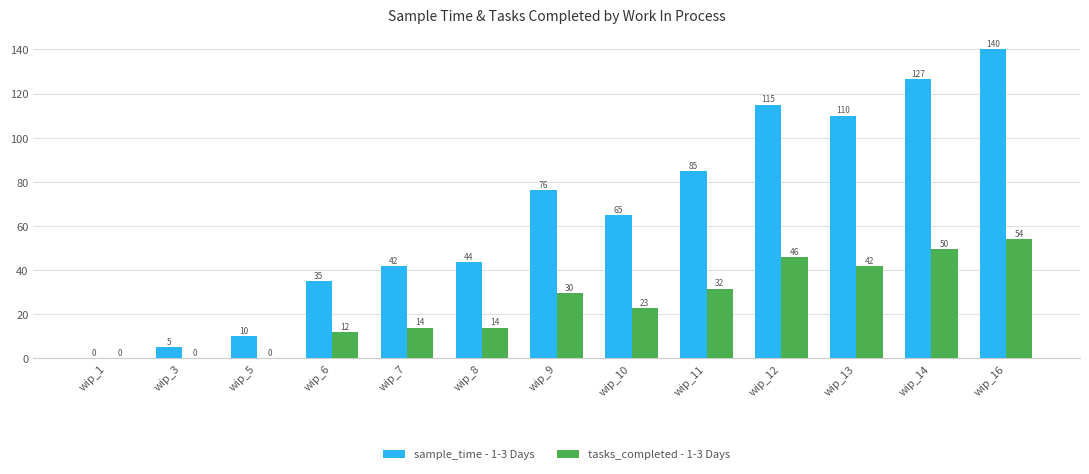

What is the difference between the tasks_completed - 1-3 Days values at wip_5 and wip_11?

31.7